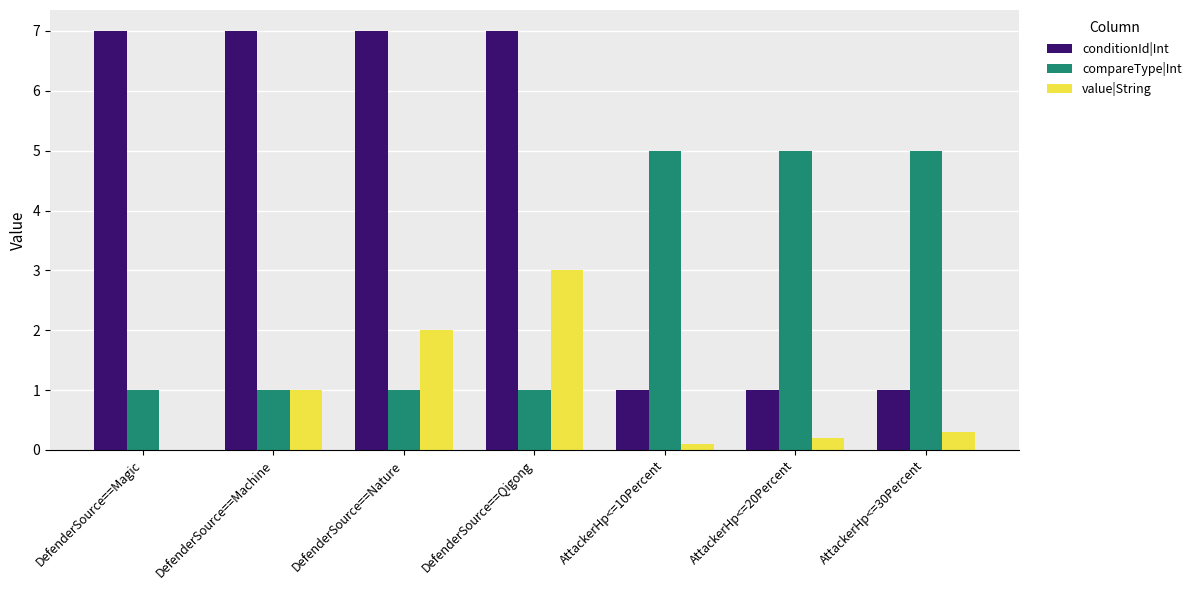

At which category is the sum across all series the highest?

DefenderSource==Qigong